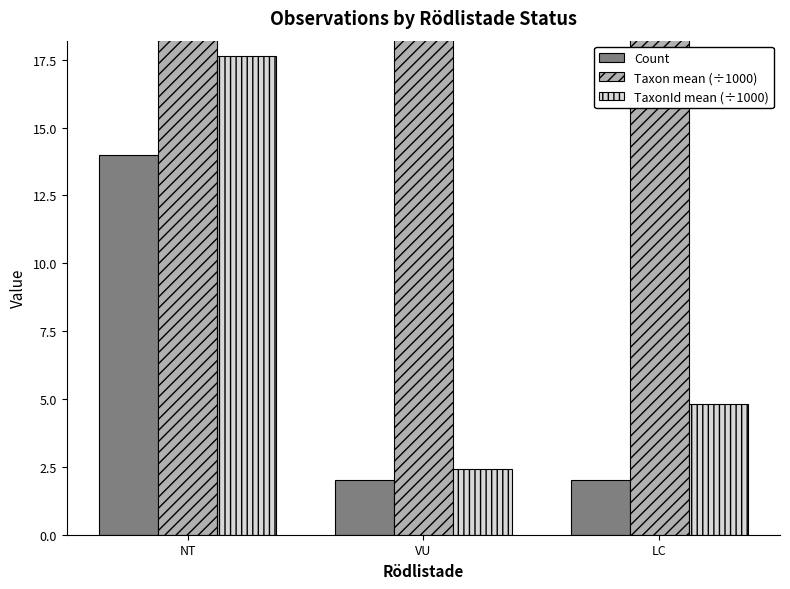

At how many categories does at least one series exceed 76?

3